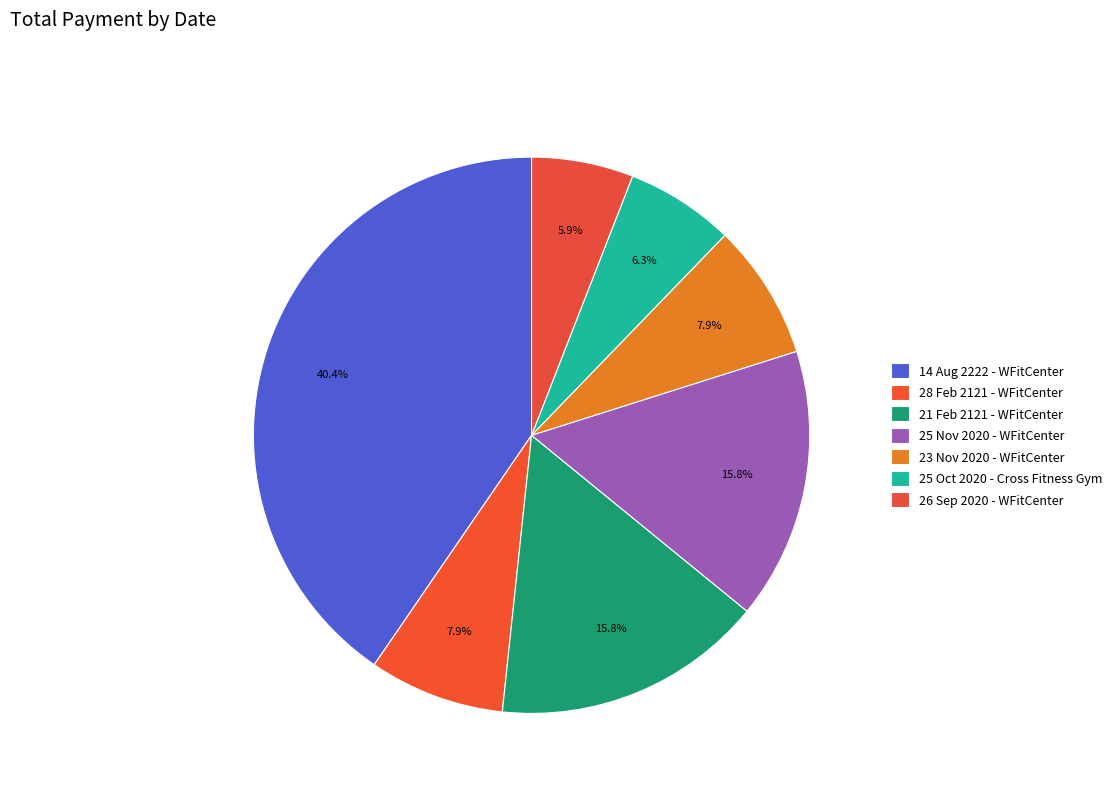

The 14 Aug 2222 - WFitCenter slice represents 40% of the pie. True or false?

True